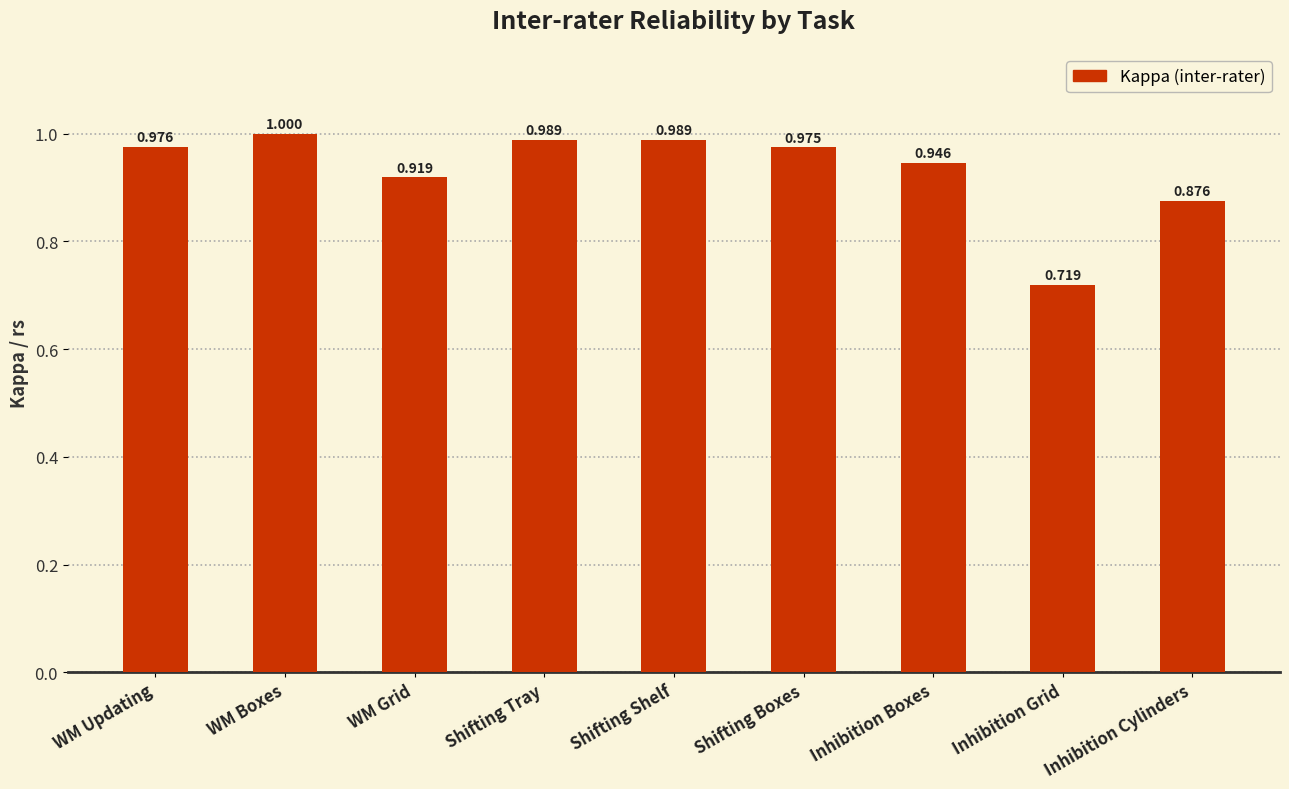

Which has a higher value, WM Grid or Inhibition Grid?

WM Grid